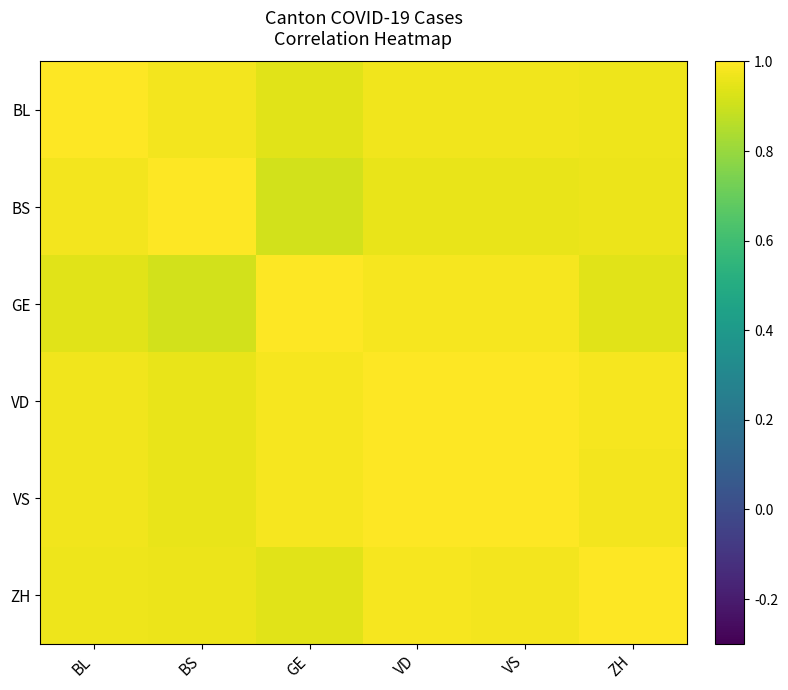

Which category has the highest value across all series?

BL